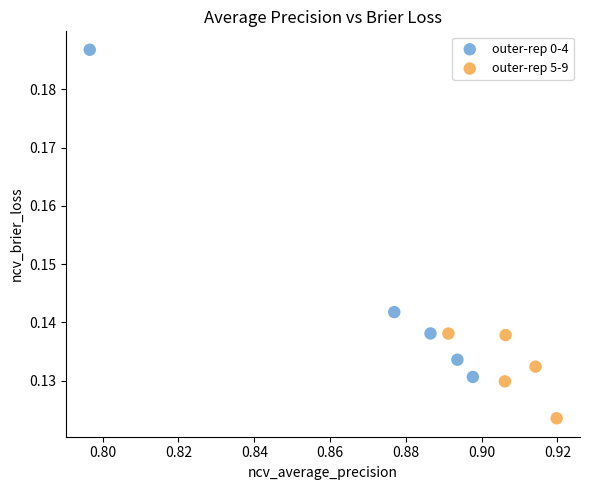

Which series has the largest Y range (max minus min)?

outer-rep 0-4